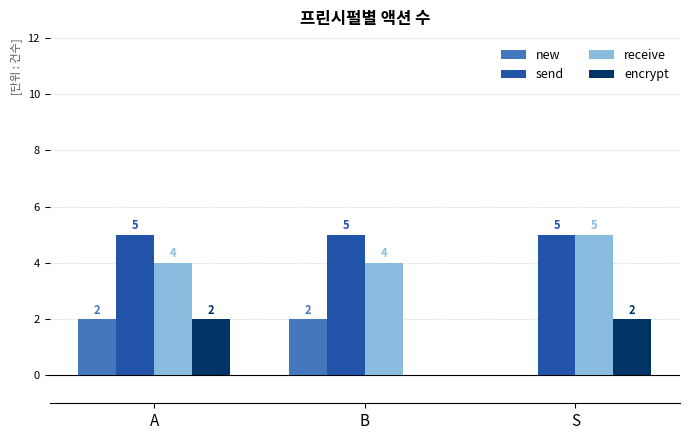

How many data points in receive are above 4?

1